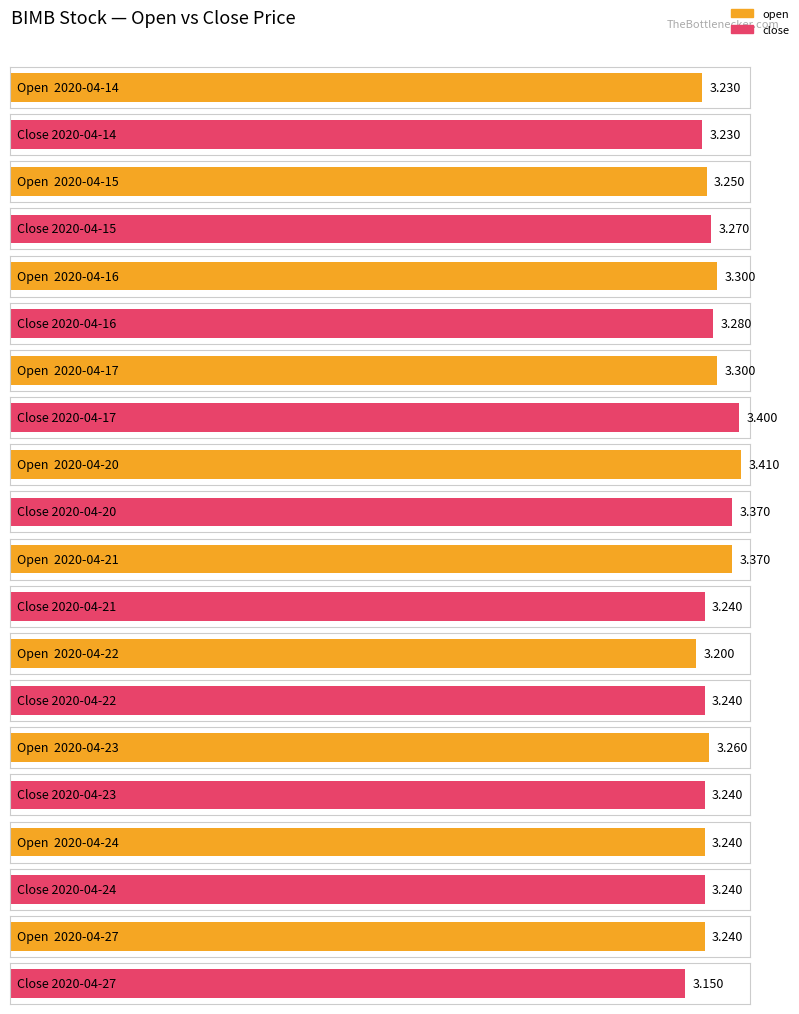

What is the difference between the second highest and second lowest values in the close series?

0.1